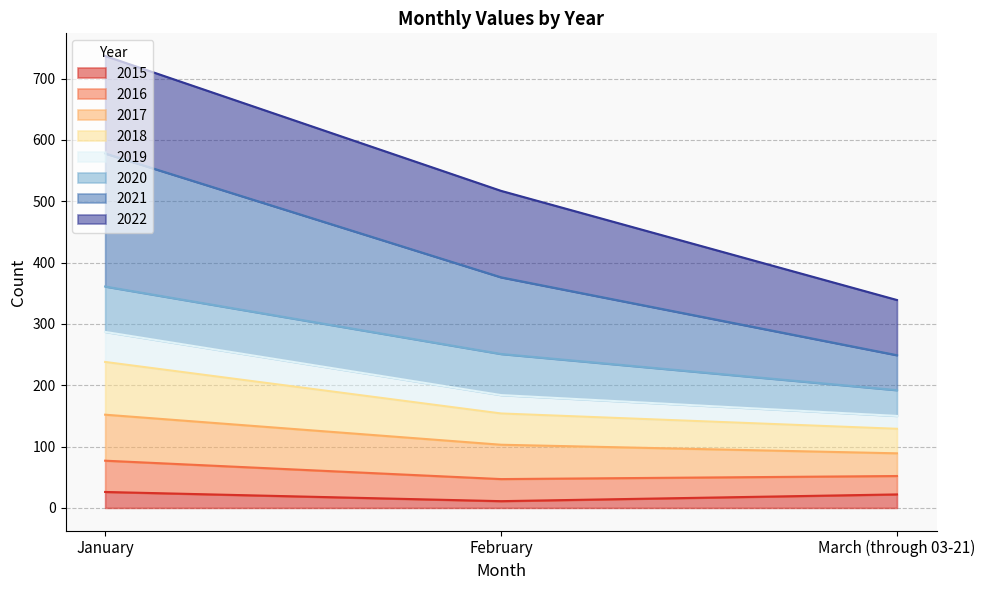

What is the total value across all series at January?

737